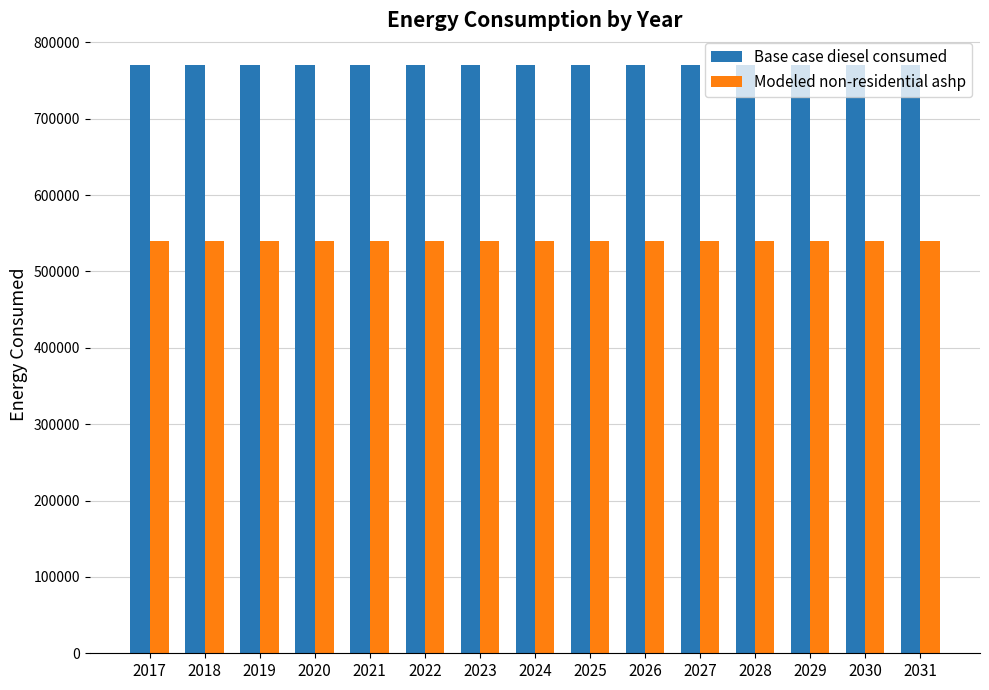

The value of Modeled non-residential ashp at 2024 is 539405.7. True or false?

True